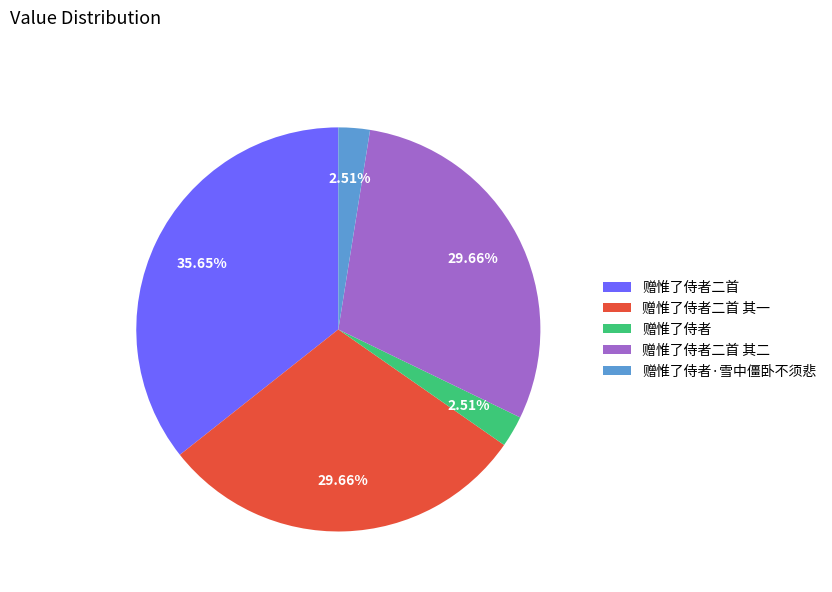

Which category has the biggest portion of the pie?

赠惟了侍者二首